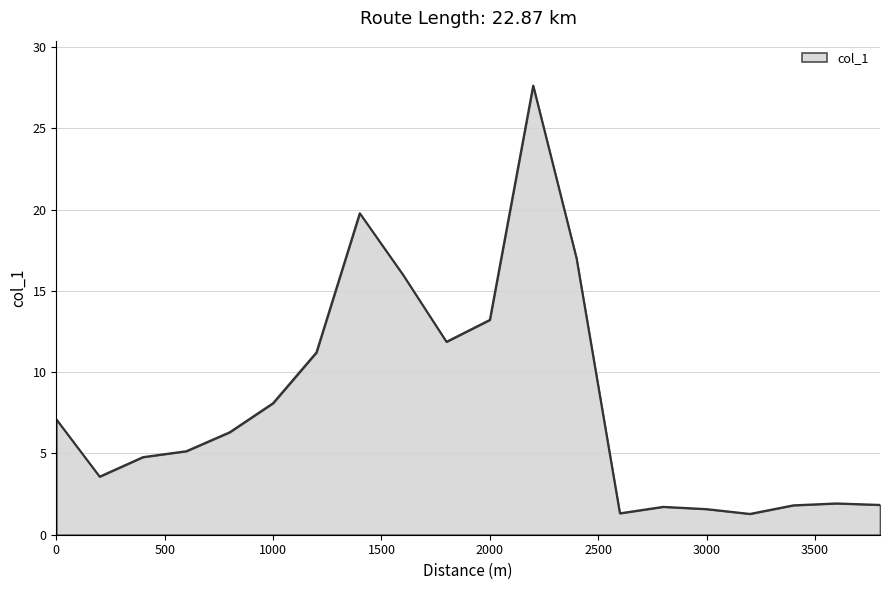

What is the maximum value shown in the chart?

27.6